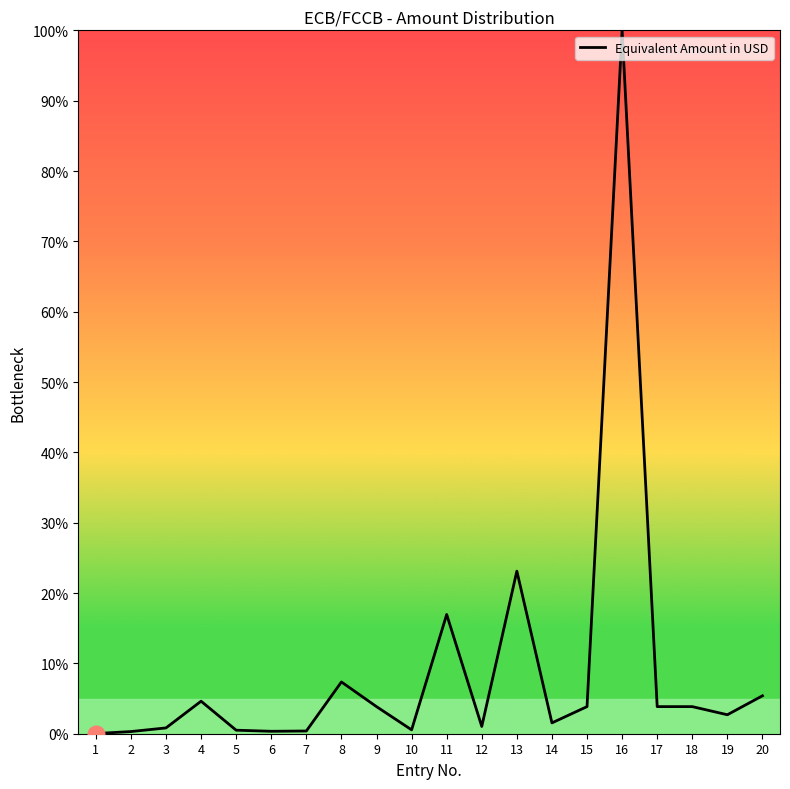

True or false: the data shows 3.9 at 17.

True